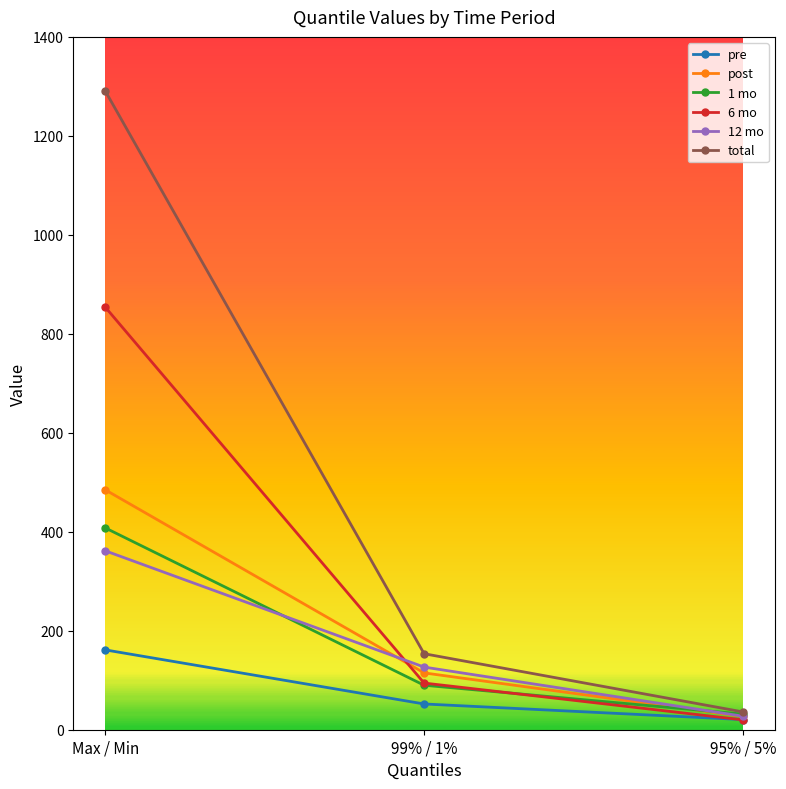

How many data points does each series have?

3